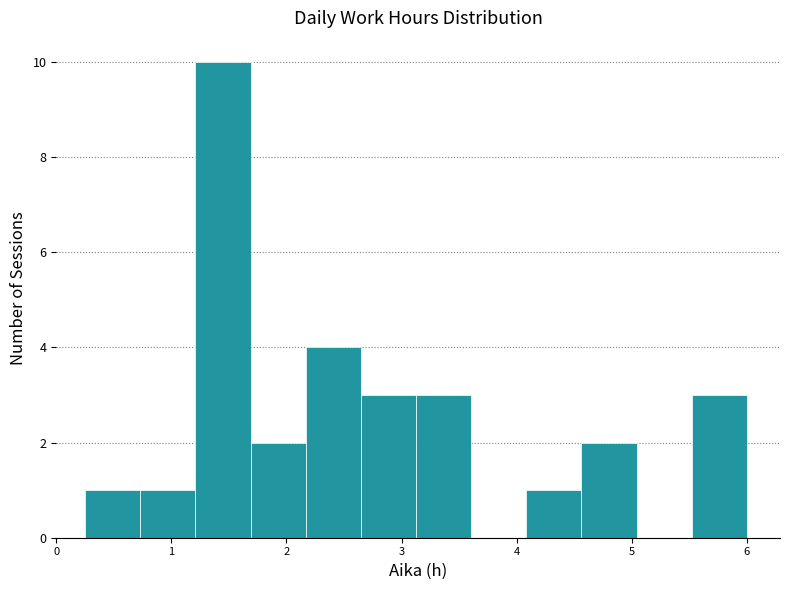

Reading left to right, transcribe this chart: for each bar, give the range it covers on the x-axis and its height. Neither the bar edges nor the heights are printed on the chart, so give them approximately, as read against the axes.

0.3 to 0.7: 1
0.7 to 1.2: 1
1.2 to 1.7: 10
1.7 to 2.2: 2
2.2 to 2.6: 4
2.6 to 3.1: 3
3.1 to 3.6: 3
3.6 to 4.1: 0
4.1 to 4.6: 1
4.6 to 5.0: 2
5.0 to 5.5: 0
5.5 to 6.0: 3